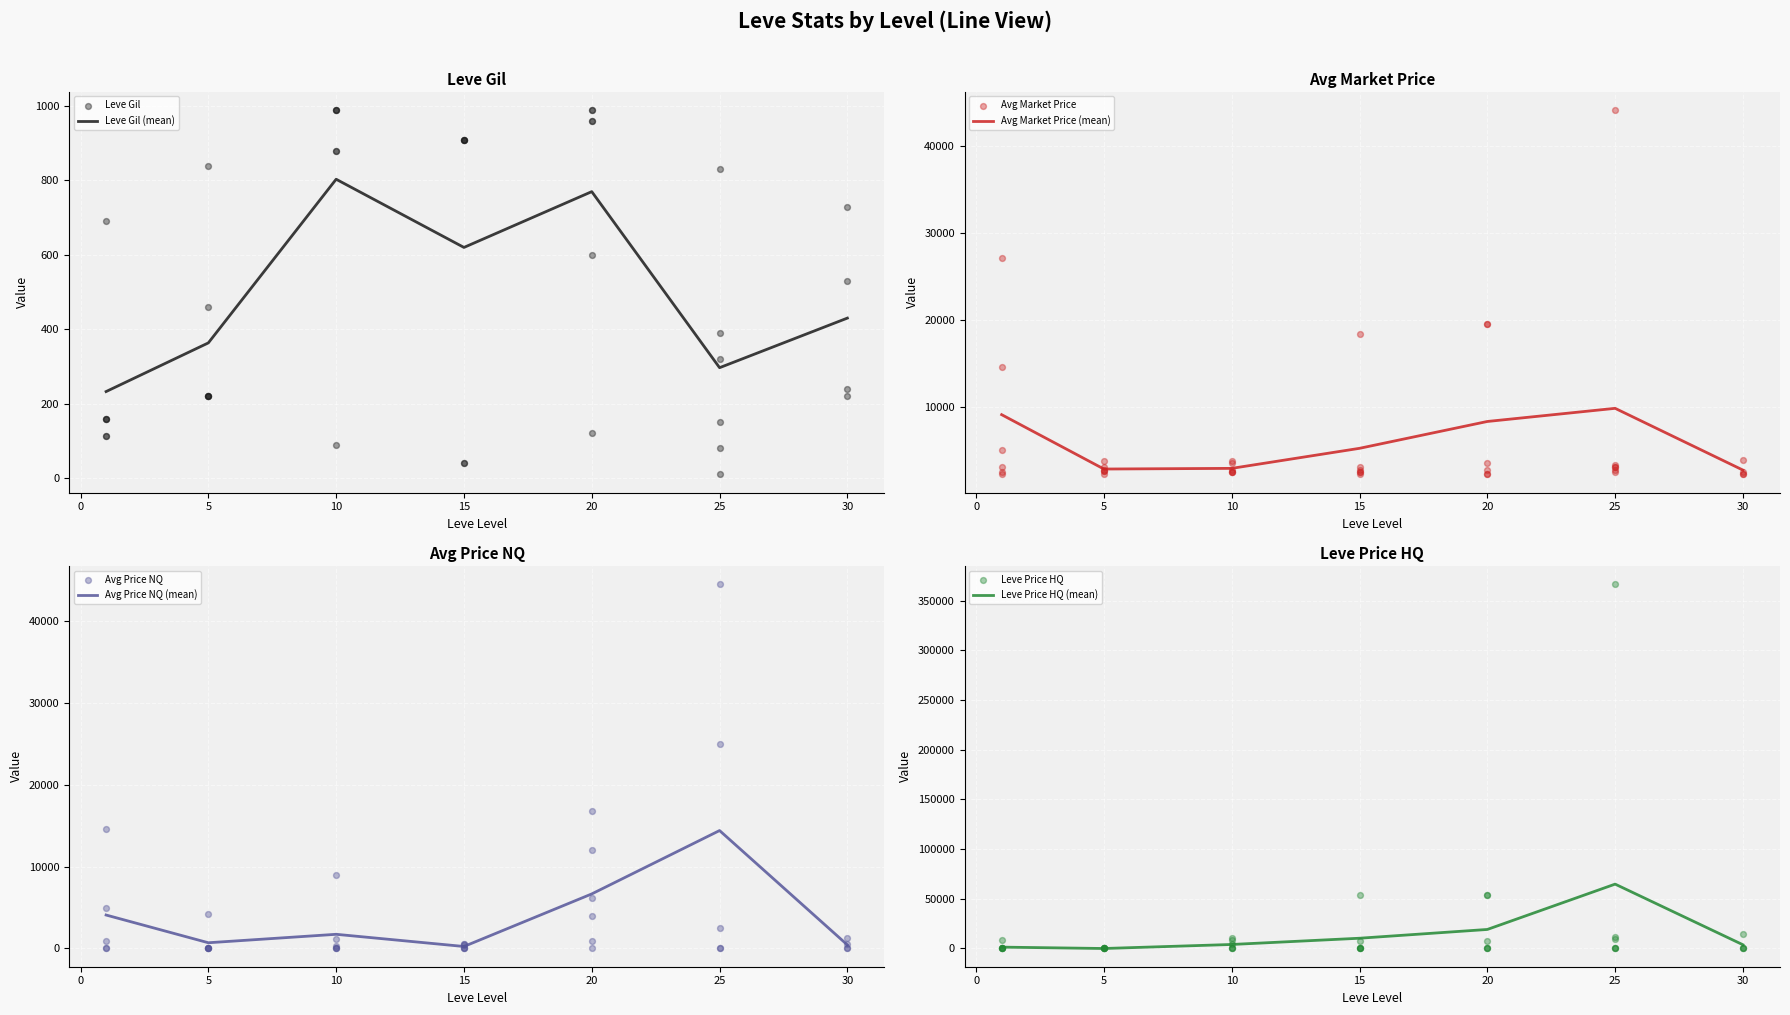

At which category is the sum across all series the highest?

25